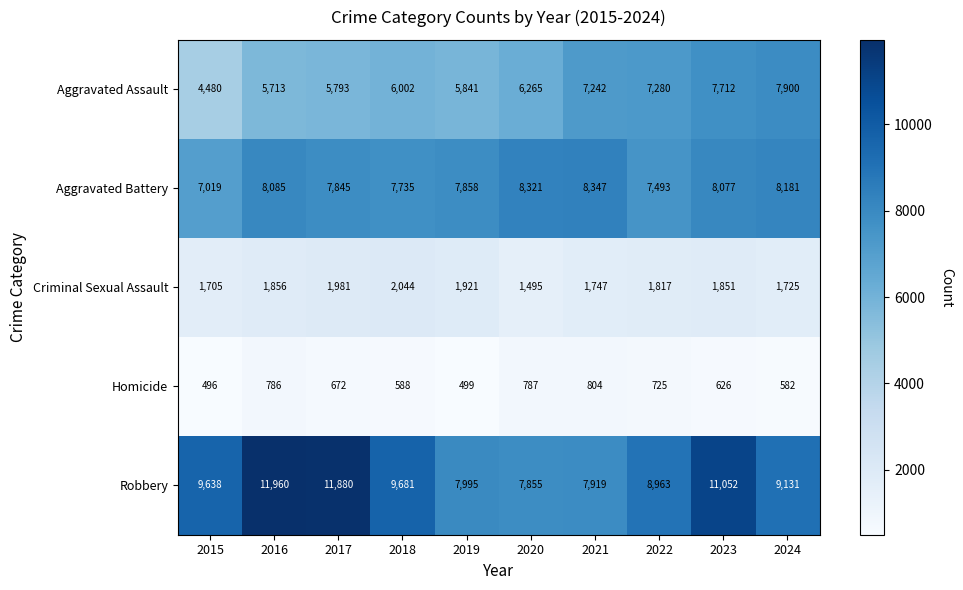

Is it true that Aggravated Assault equals 10213 at 2023?

False